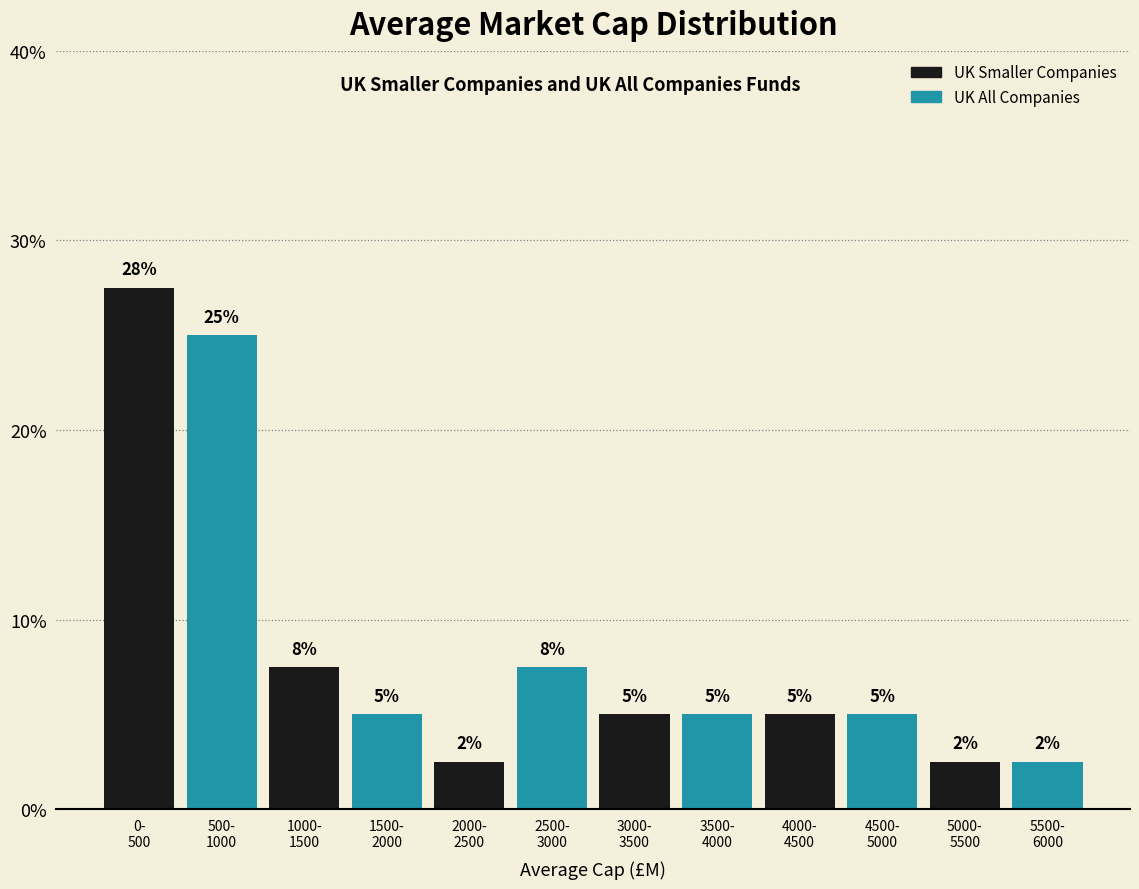

What is the maximum value shown in the chart?

27.5